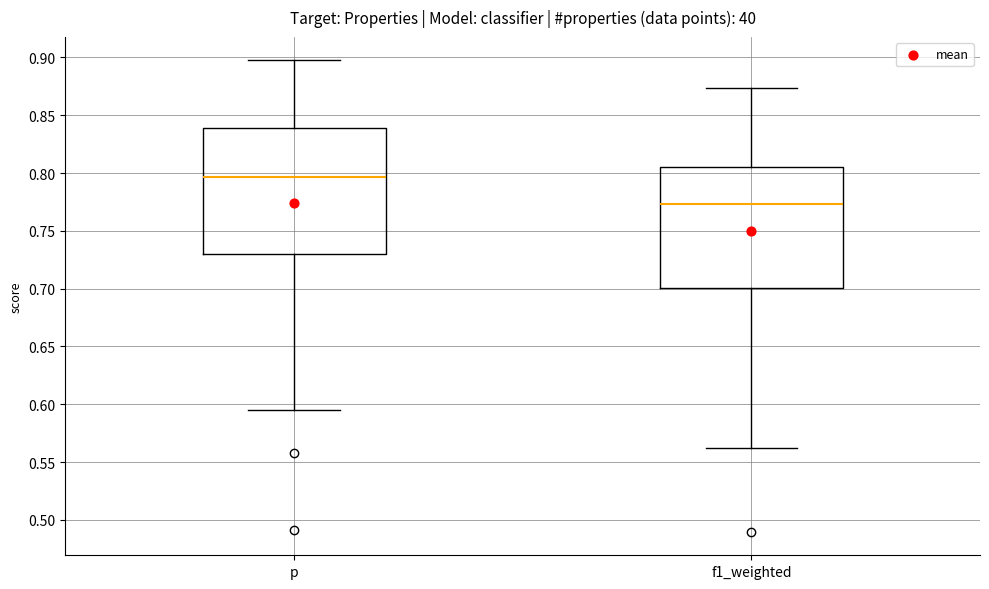

Reading left to right, transcribe this box plot: for each box, give where its median line is, the range the box spans, and where its two whiskers end, as read against the y-axis. The values are not printed on the chart, so give them approximately, as read against the axis.

p: median 0.795, box 0.730 to 0.840, whiskers 0.595 to 0.895
f1_weighted: median 0.775, box 0.700 to 0.805, whiskers 0.560 to 0.875